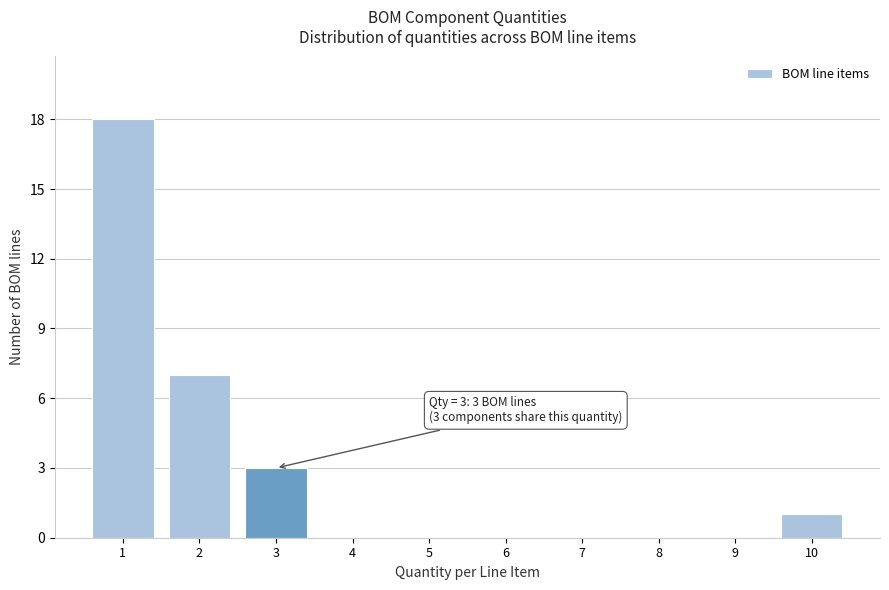

Reading left to right, transcribe all the data shown in this chart.

1=18	2=7	3=3	4=0	5=0	6=0	7=0	8=0	9=0	10=1